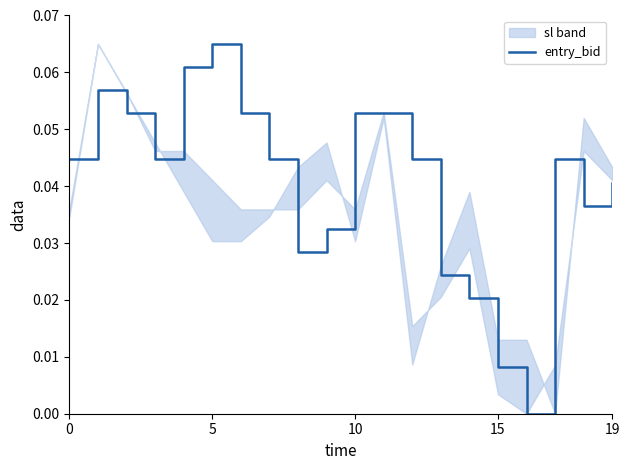

What value does the data have at 5?

0.1